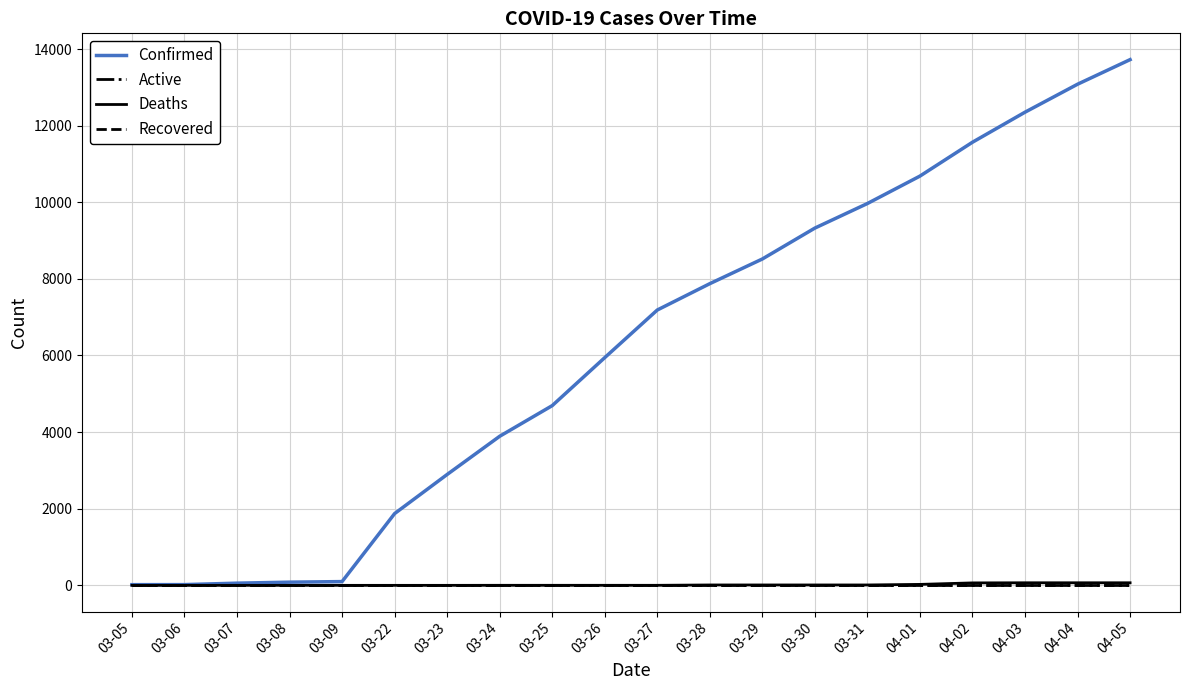

True or false: Deaths and Active intersect in this chart.

False